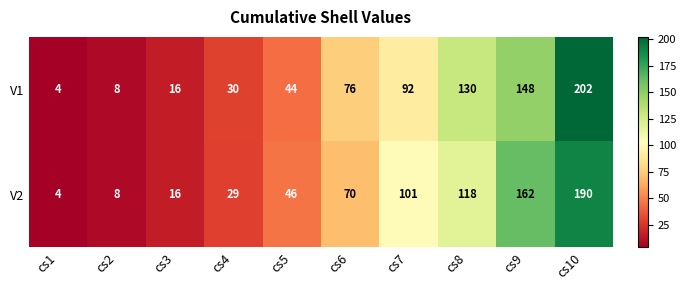

Reading right to left, what are all the values shown in this chart?

V1: cs10=202	cs9=148	cs8=130	cs7=92	cs6=76	cs5=44	cs4=30	cs3=16	cs2=8	cs1=4
V2: cs10=190	cs9=162	cs8=118	cs7=101	cs6=70	cs5=46	cs4=29	cs3=16	cs2=8	cs1=4